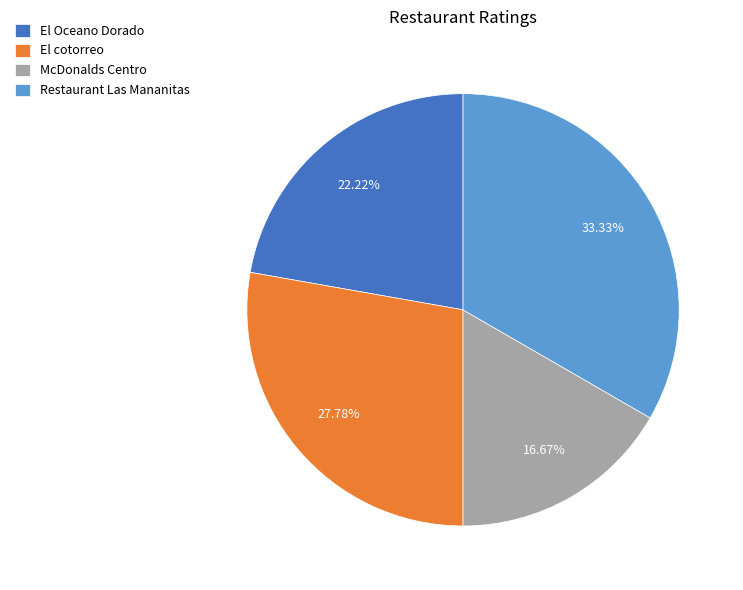

Approximately how many times larger is the value at McDonalds Centro compared to El cotorreo?

0.6